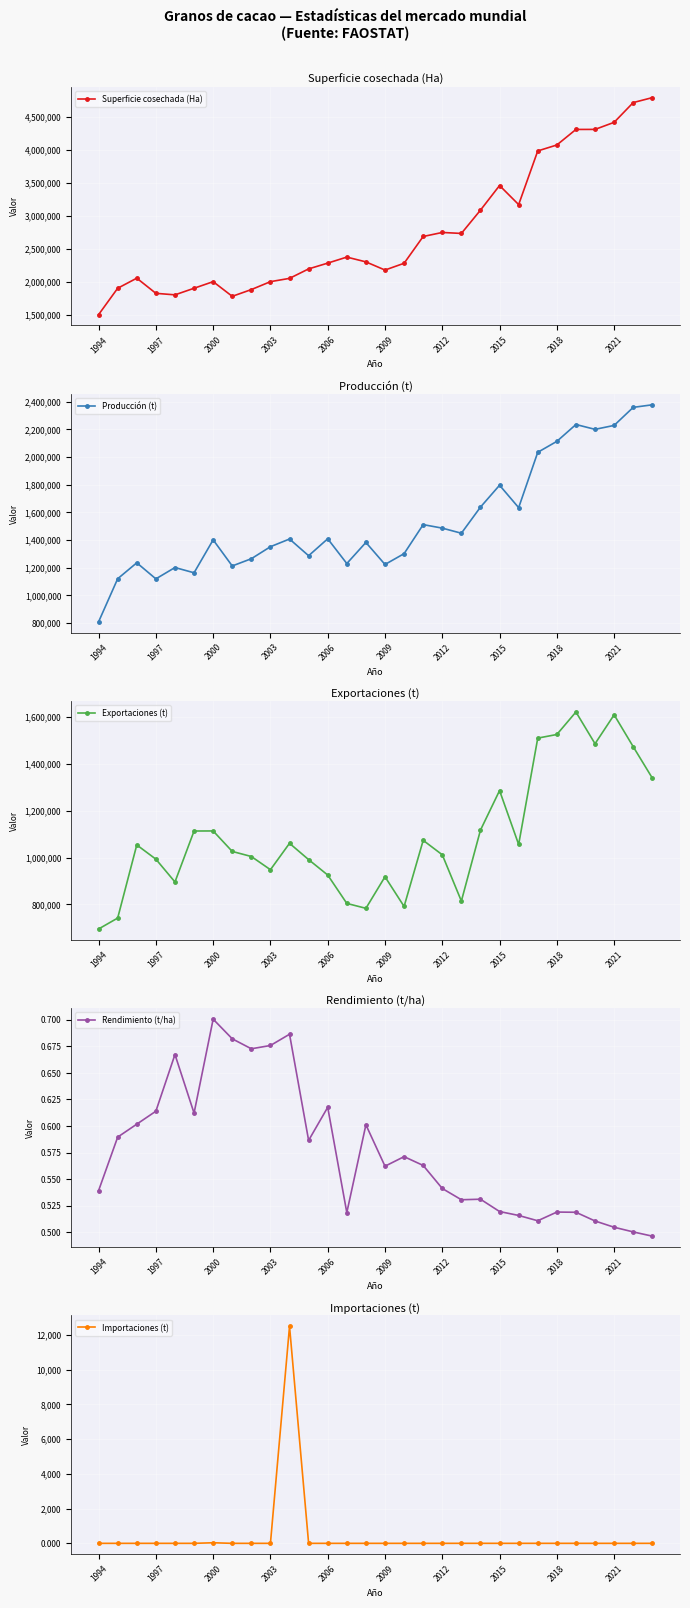

What is the minimum value for Superficie cosechada (Ha)?

1500000